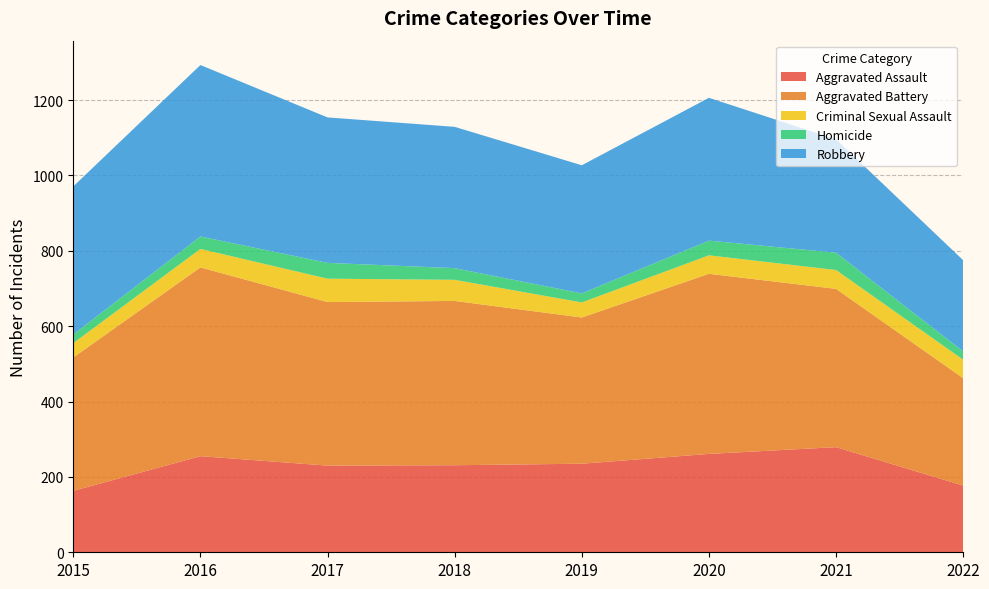

Reading left to right, extract all data points from this chart.

Aggravated Assault: 163	255	230	231	235	261	279	177
Aggravated Battery: 354	501	434	436	388	478	420	285
Criminal Sexual Assault: 38	49	62	56	40	49	50	49
Homicide: 23	33	42	31	24	39	46	22
Robbery: 393	455	386	375	340	379	301	242